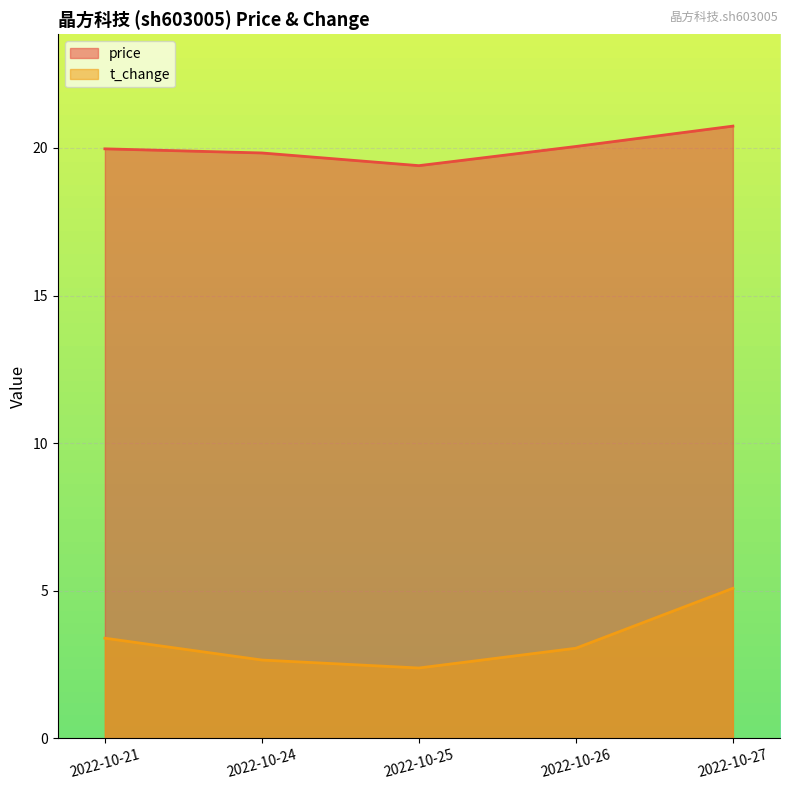

How many lines are shown in the chart?

2